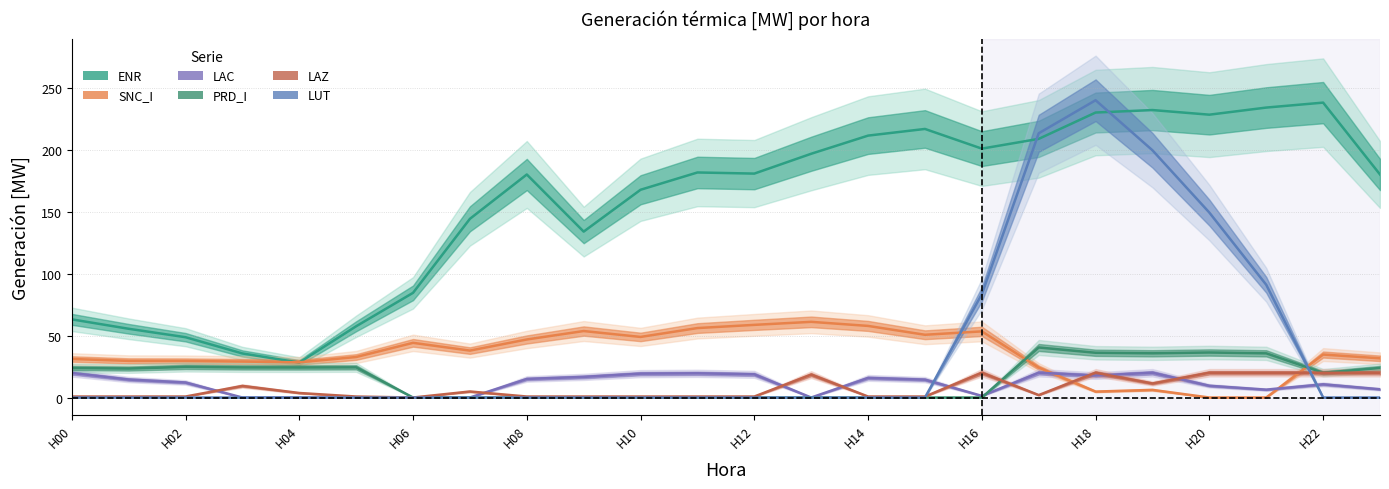

How many lines are shown in the chart?

6